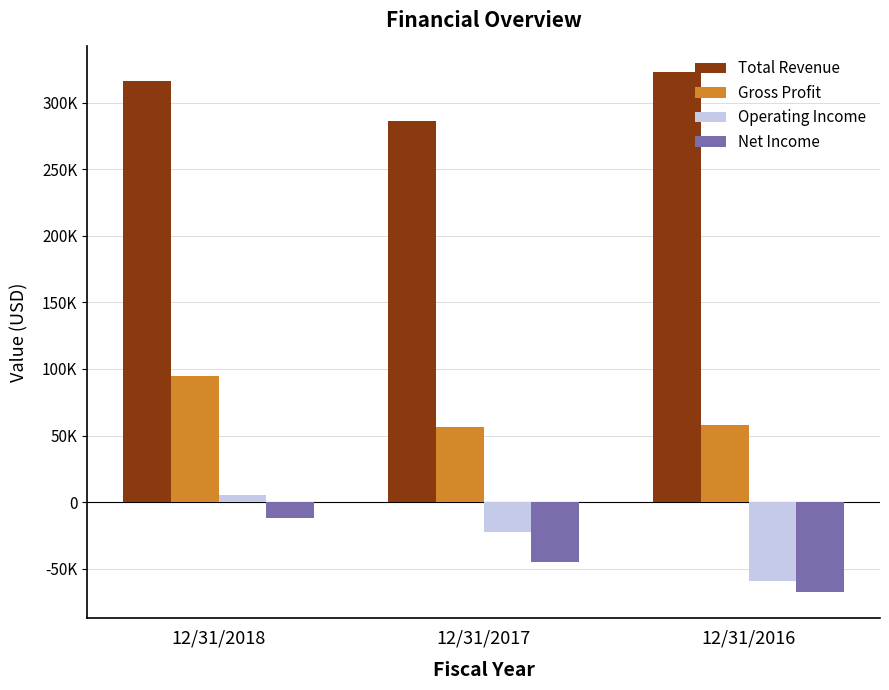

What are all the series names shown in the legend?

Total Revenue, Gross Profit, Operating Income, Net Income